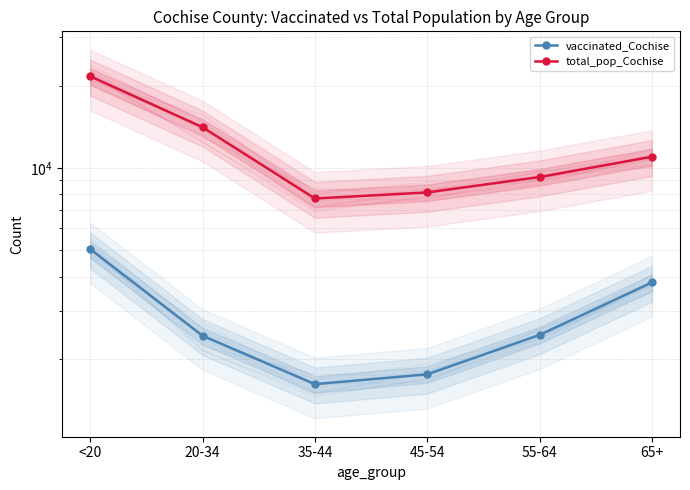

The value of total_pop_Cochise at 65+ is 18730. True or false?

False